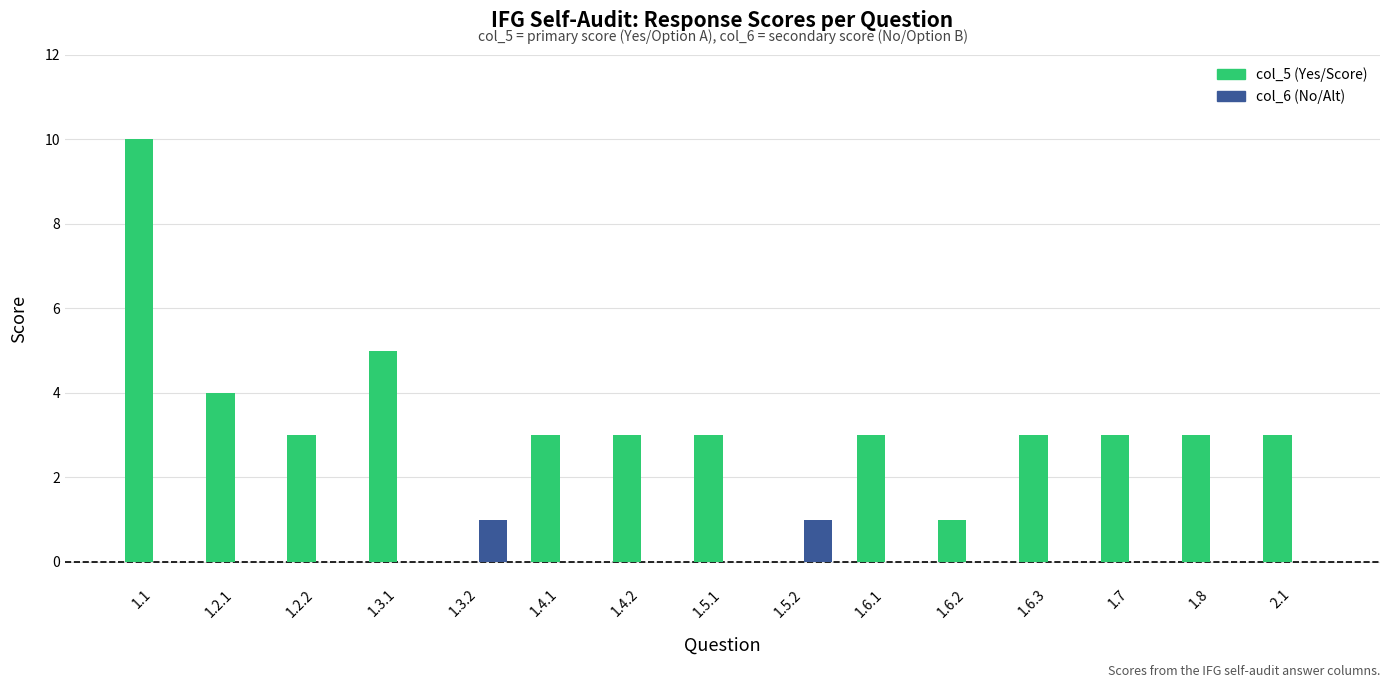

Which series has the largest total across all categories?

col_5 (Yes/Score)